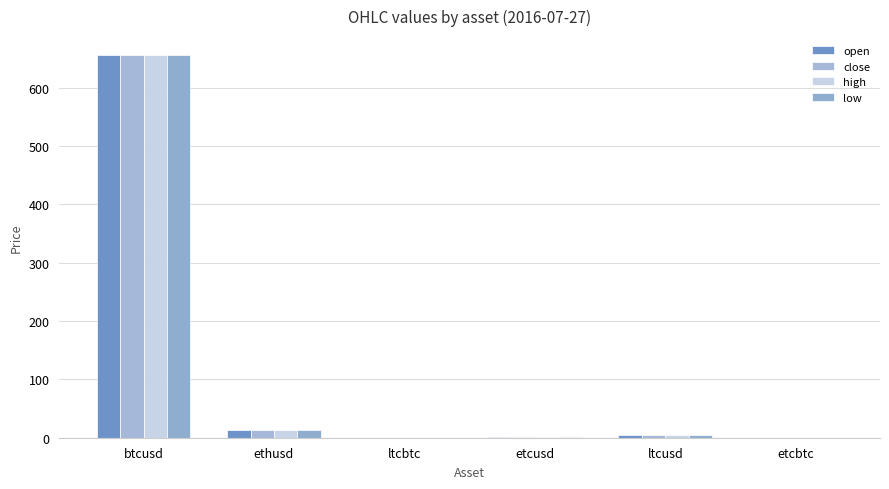

Read the open value at ethusd.

13.0